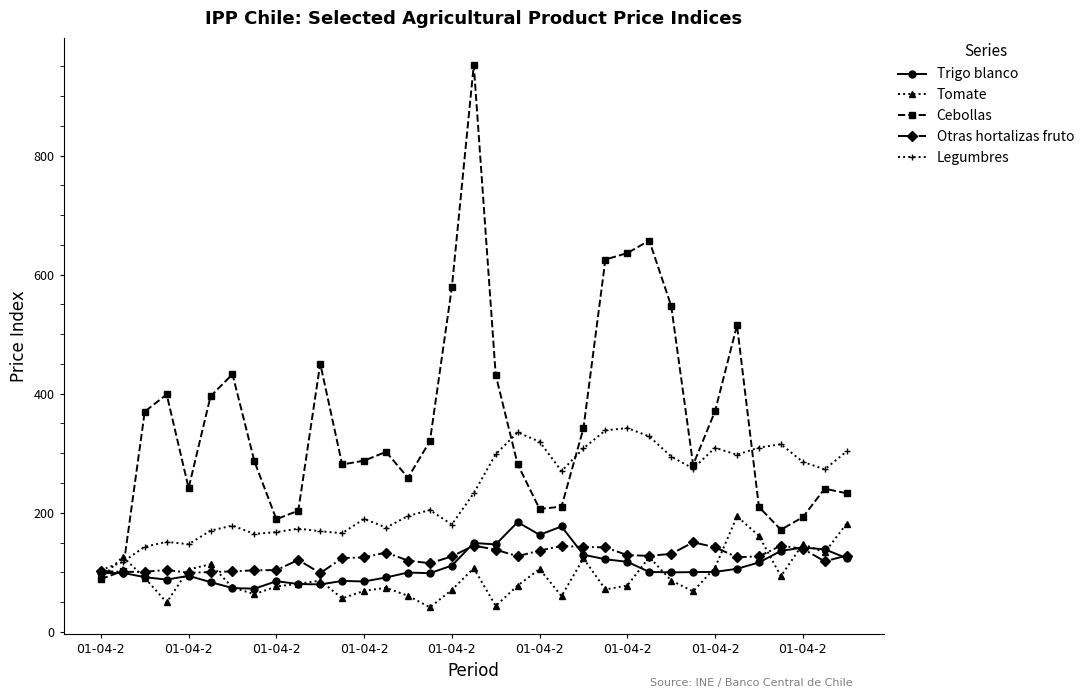

What is the value of the Otras hortalizas fruto point at the 34th from the left?

118.4